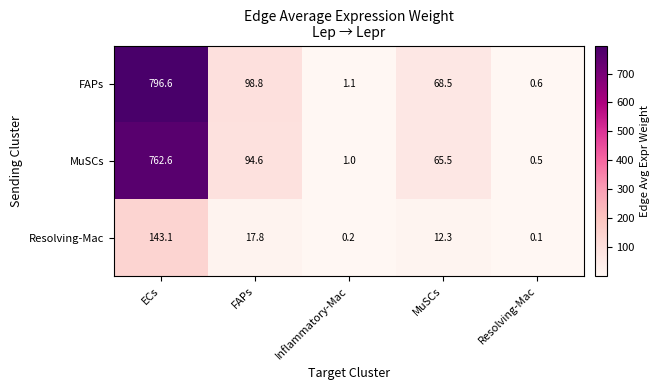

The value of FAPs at FAPs is 147.1. True or false?

False